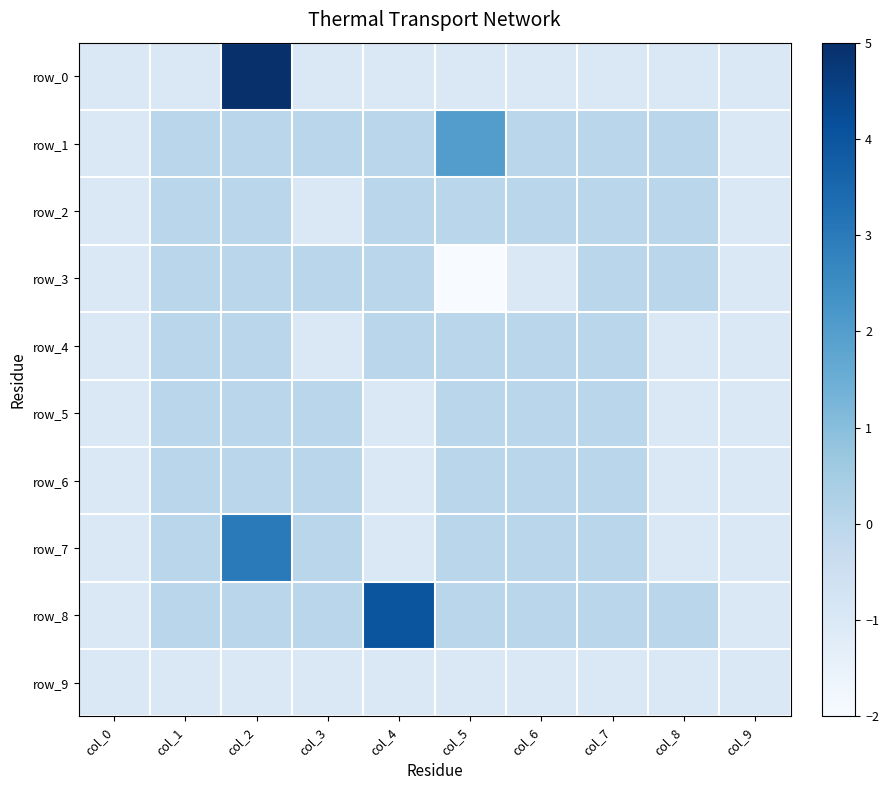

Which has a higher value, col_2 or col_0?

col_2